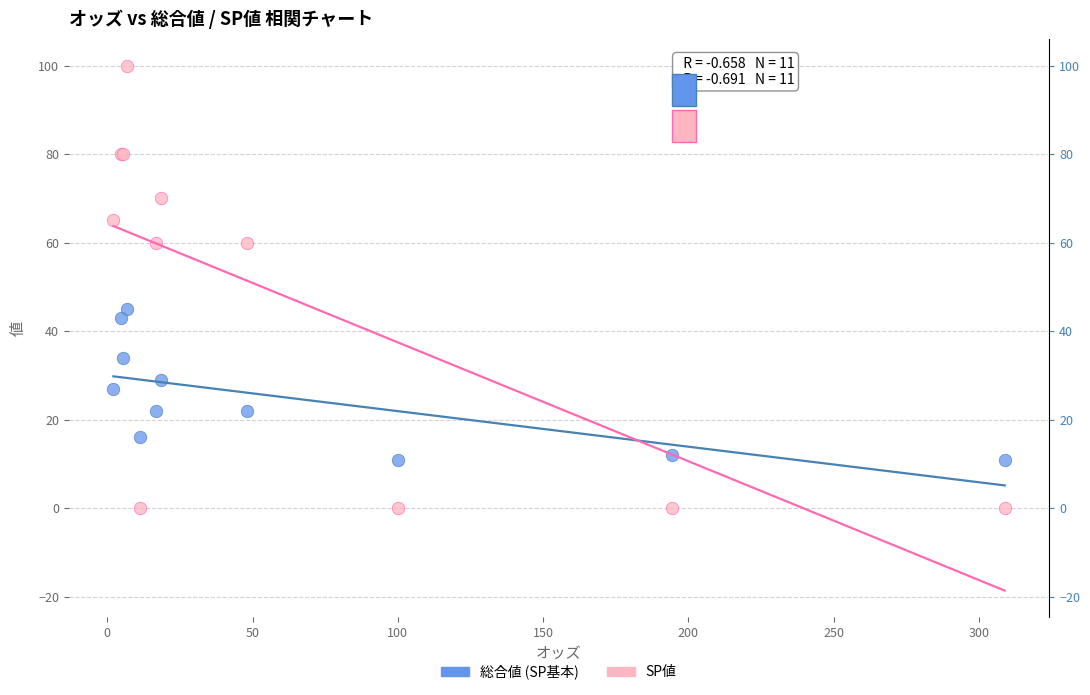

Which series contains the lowest Y value?

SP値